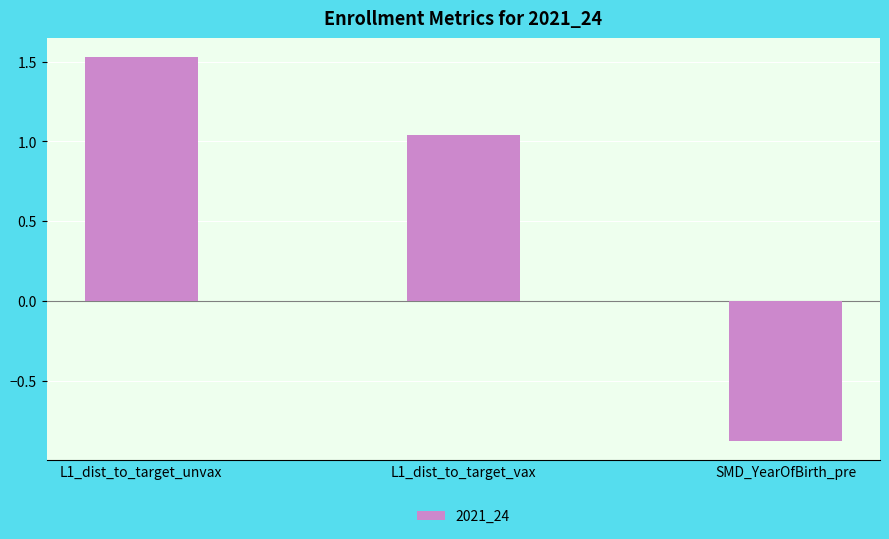

What is the sum of the values at L1_dist_to_target_unvax and L1_dist_to_target_vax?

2.6